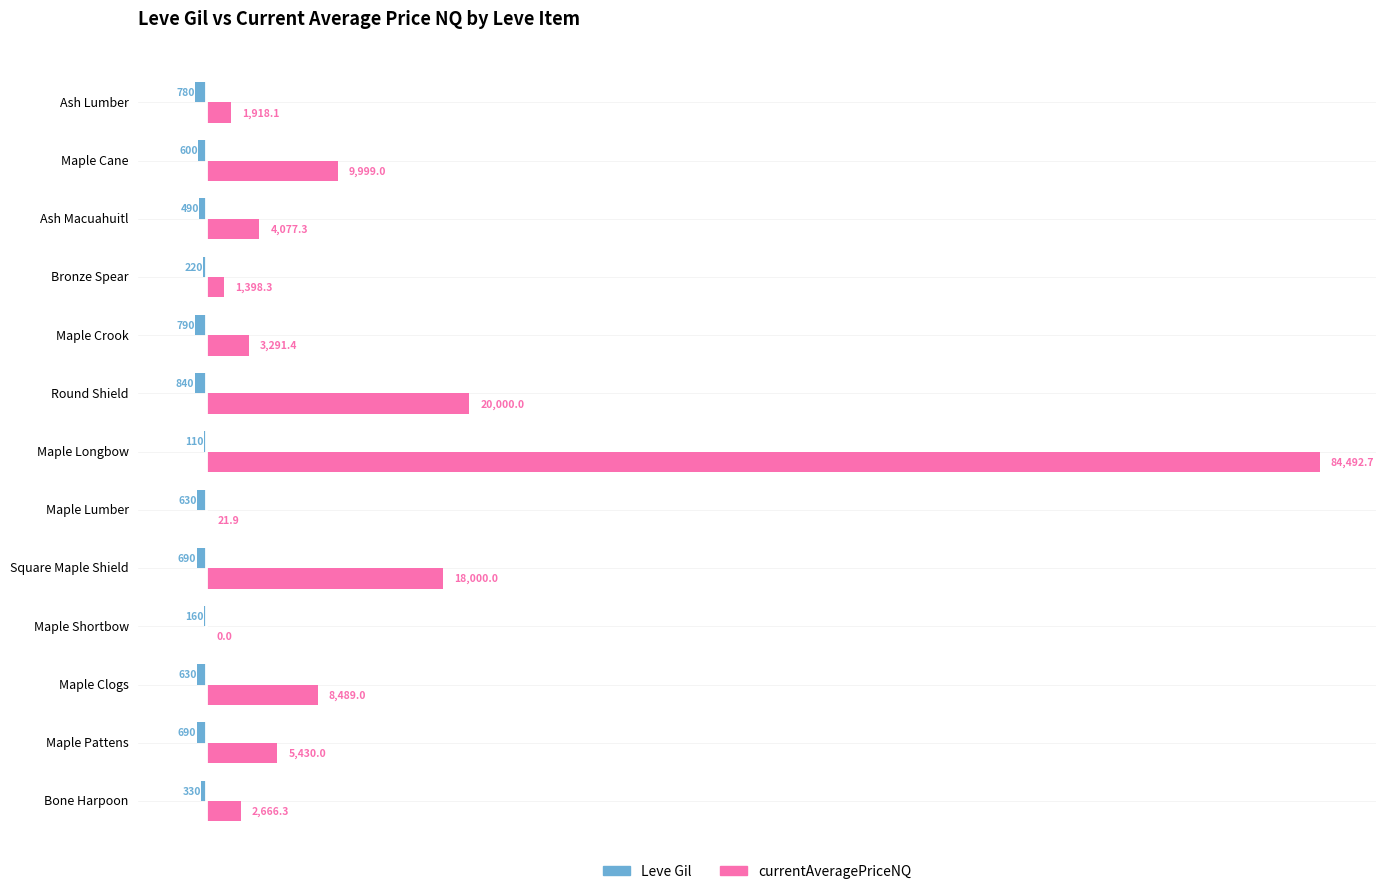

What is the greatest value displayed?

84492.7